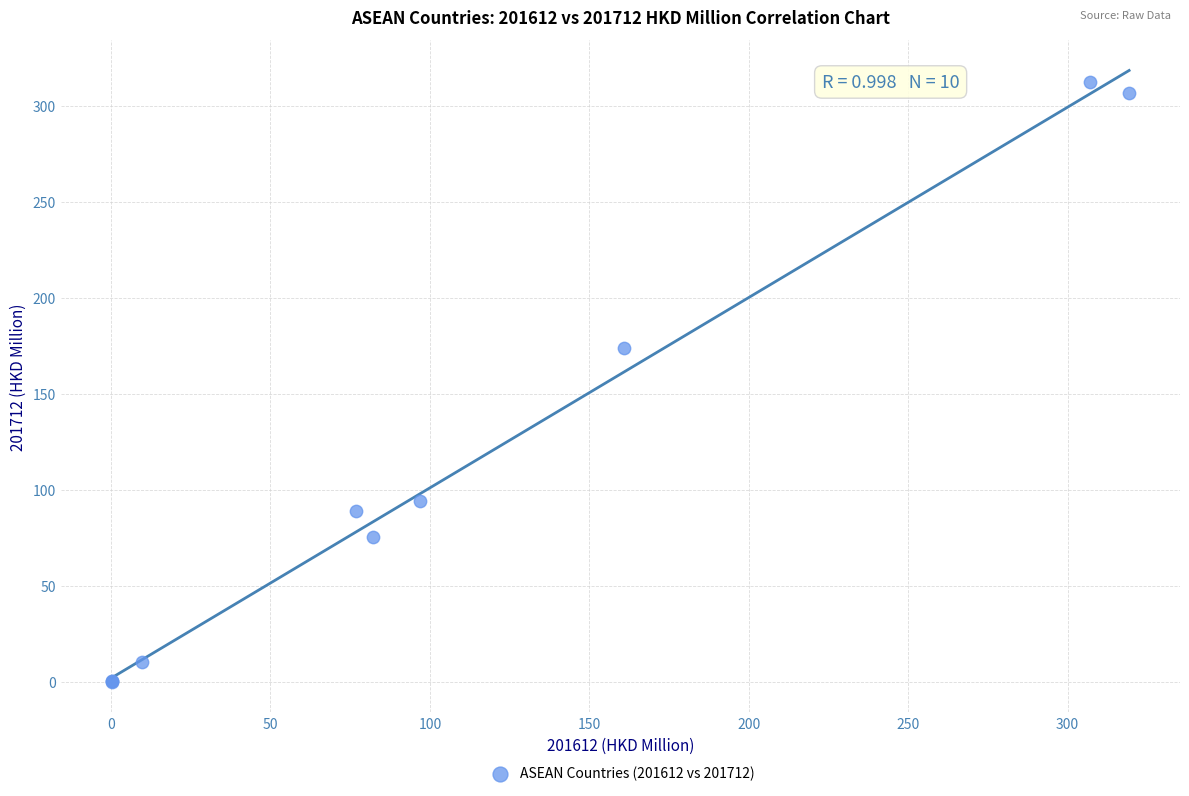

What Y value in the scatter plot is closest to 156?

173.9